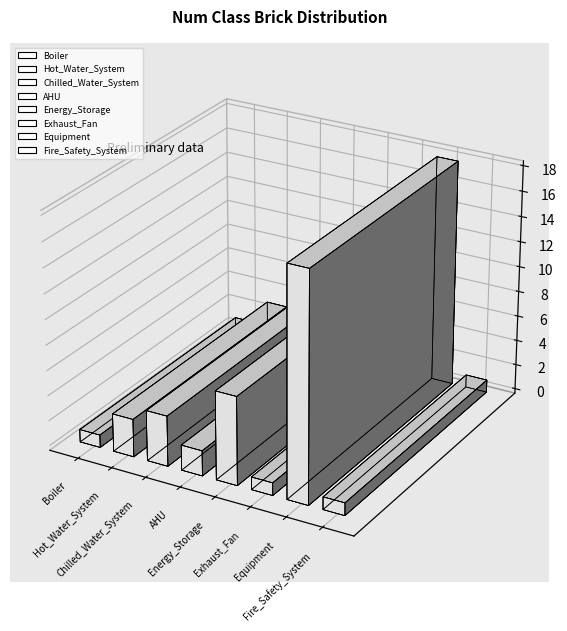

What is the label of the 2nd bar from the right?

Equipment